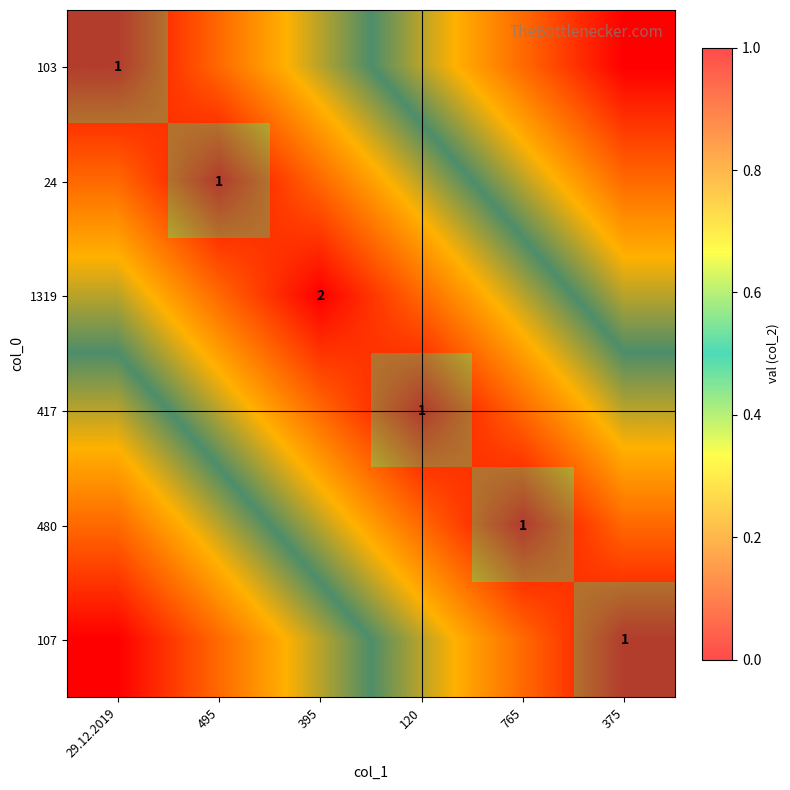

At 765, list the series in order from smallest to largest.

103, 24, 1319, 417, 107, 480